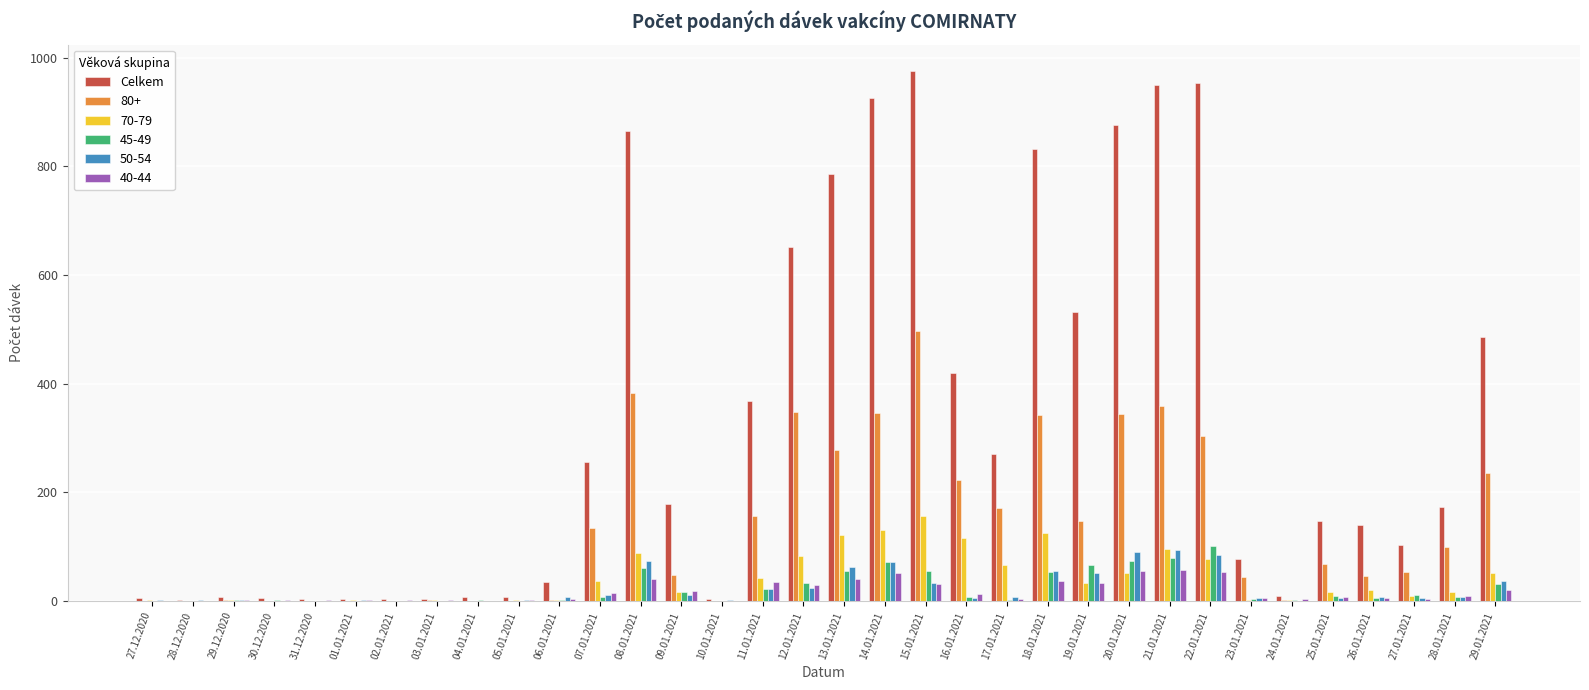

Between 27.12.2020 and 14.01.2021, which series saw the biggest shift?

Celkem